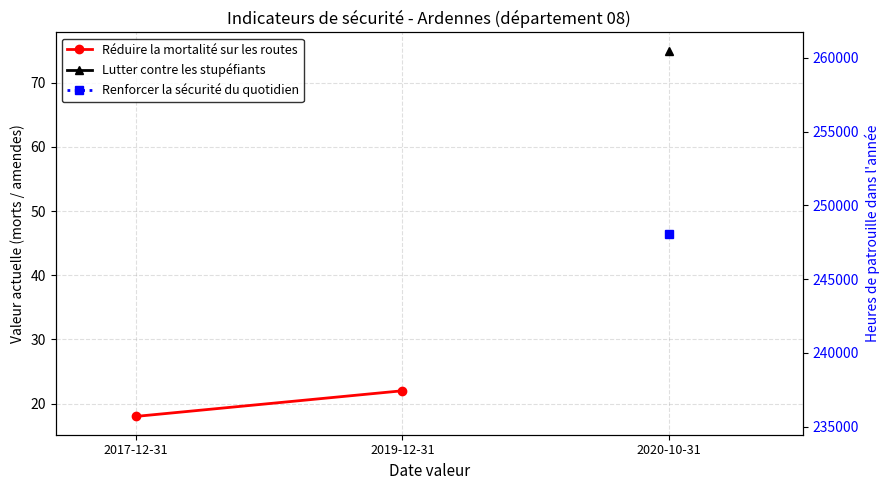

What is the sum of the values at 2019-12-31 and 2017-12-31?

40